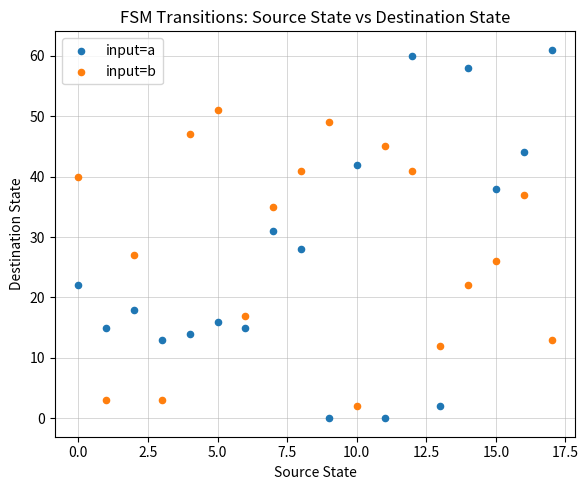

What are all the series names shown in the legend?

input=a, input=b